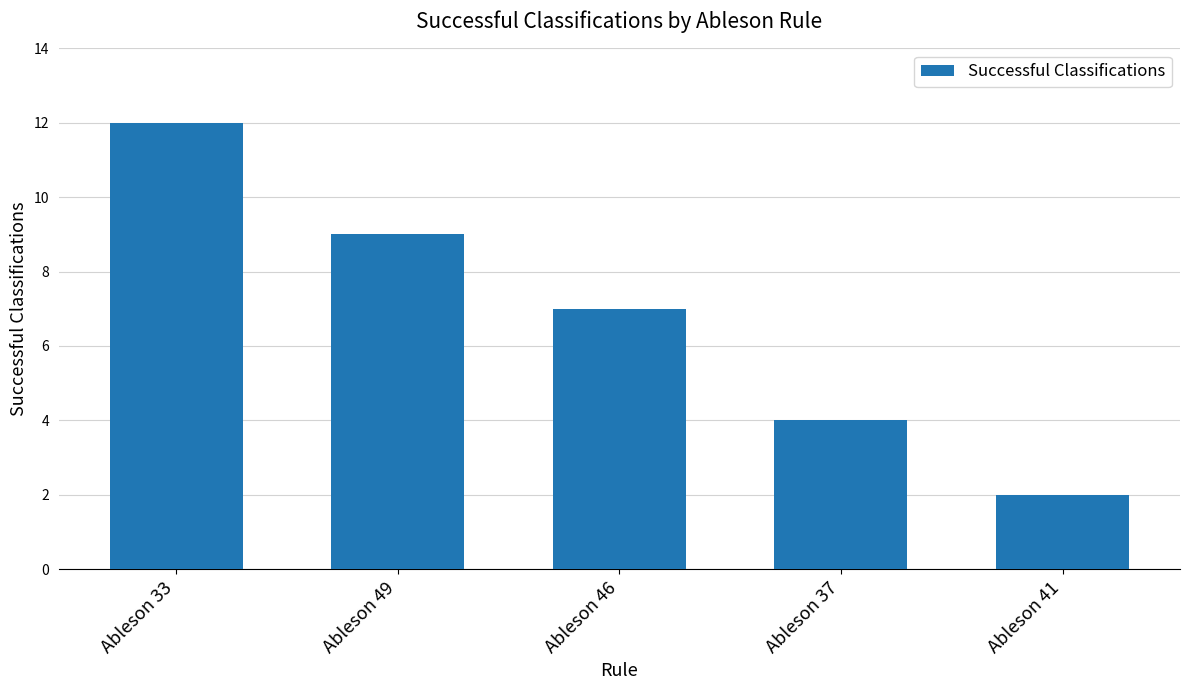

Are the bars grouped side by side (vs. stacked)?

No